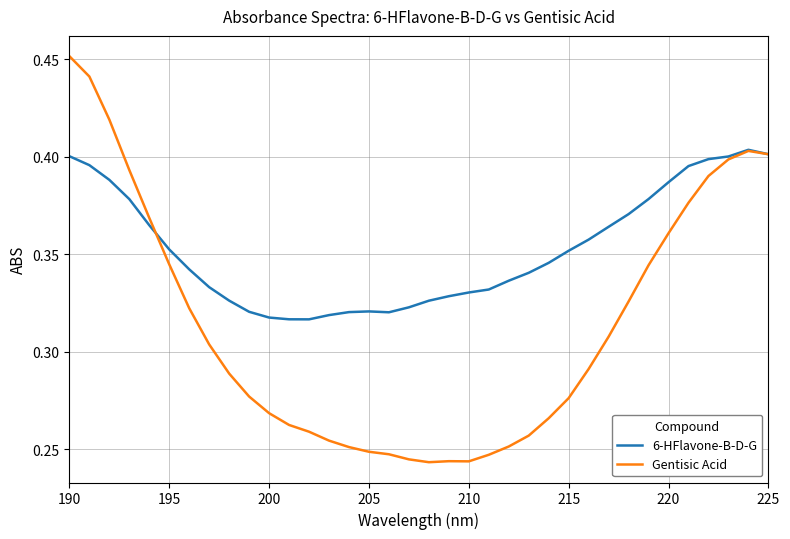

List the series in order of their peak value, highest first.

Gentisic Acid, 6-HFlavone-B-D-G